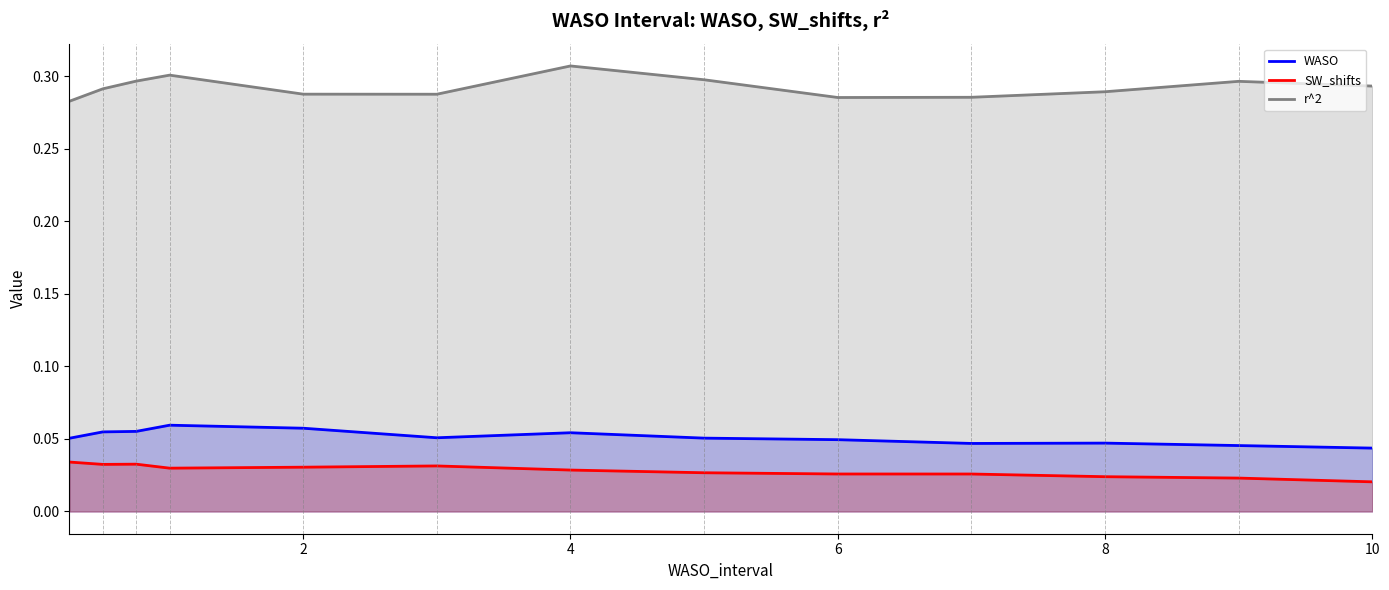

Does the chart display data point markers on the line(s)?

No